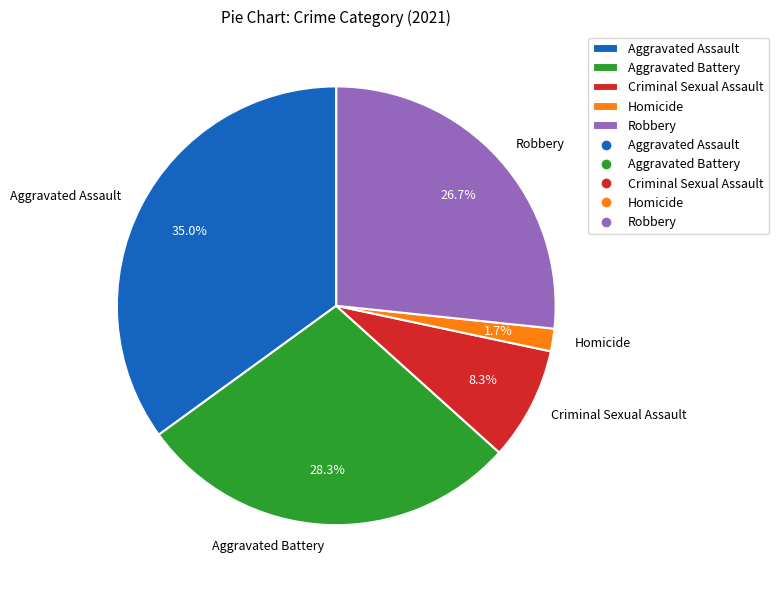

Does Aggravated Battery represent more than half of the total?

No